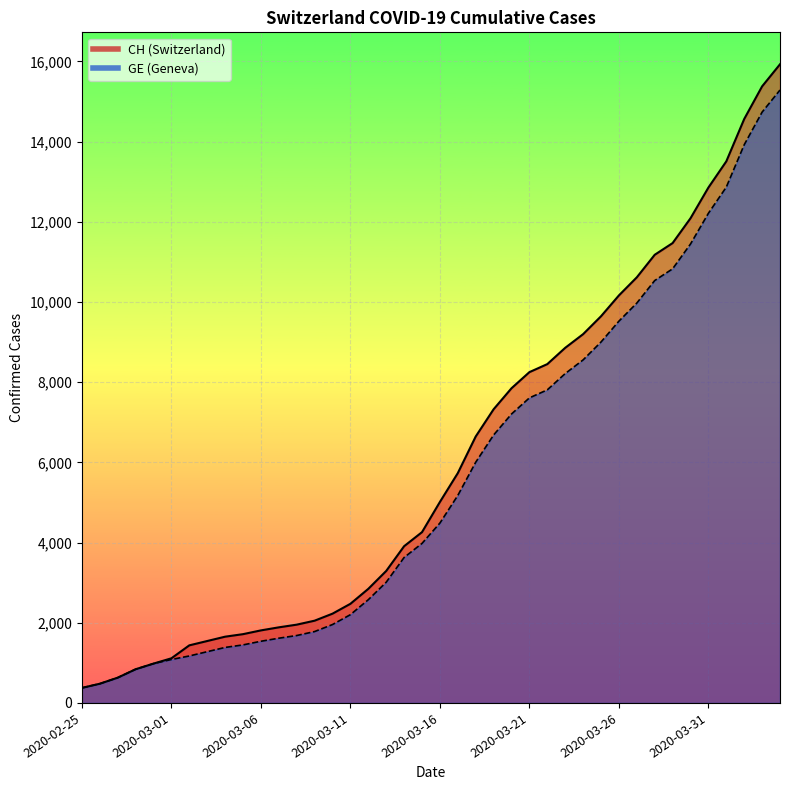

Reading left to right, list all the values displayed in this chart.

CH: 2020-02-25=375	2020-02-26=479	2020-02-27=630	2020-02-28=840	2020-02-29=981	2020-03-01=1113	2020-03-02=1436	2020-03-03=1544	2020-03-04=1652	2020-03-05=1715	2020-03-06=1809	2020-03-07=1885	2020-03-08=1952	2020-03-09=2051	2020-03-10=2226	2020-03-11=2472	2020-03-12=2845	2020-03-13=3291	2020-03-14=3908	2020-03-15=4259	2020-03-16=5012	2020-03-17=5731	2020-03-18=6644	2020-03-19=7323	2020-03-20=7847	2020-03-21=8249	2020-03-22=8449	2020-03-23=8855	2020-03-24=9196	2020-03-25=9642	2020-03-26=10162	2020-03-27=10613	2020-03-28=11175	2020-03-29=11467	2020-03-30=12086	2020-03-31=12852	2020-04-01=13505	2020-04-02=14561	2020-04-03=15375	2020-04-04=15926
GE: 2020-02-25=375	2020-02-26=479	2020-02-27=630	2020-02-28=840	2020-02-29=981	2020-03-01=1083	2020-03-02=1171	2020-03-03=1278	2020-03-04=1384	2020-03-05=1447	2020-03-06=1538	2020-03-07=1614	2020-03-08=1681	2020-03-09=1780	2020-03-10=1955	2020-03-11=2201	2020-03-12=2574	2020-03-13=3010	2020-03-14=3627	2020-03-15=3978	2020-03-16=4485	2020-03-17=5174	2020-03-18=6002	2020-03-19=6681	2020-03-20=7205	2020-03-21=7607	2020-03-22=7807	2020-03-23=8213	2020-03-24=8554	2020-03-25=9000	2020-03-26=9520	2020-03-27=9971	2020-03-28=10533	2020-03-29=10825	2020-03-30=11444	2020-03-31=12210	2020-04-01=12863	2020-04-02=13919	2020-04-03=14733	2020-04-04=15284